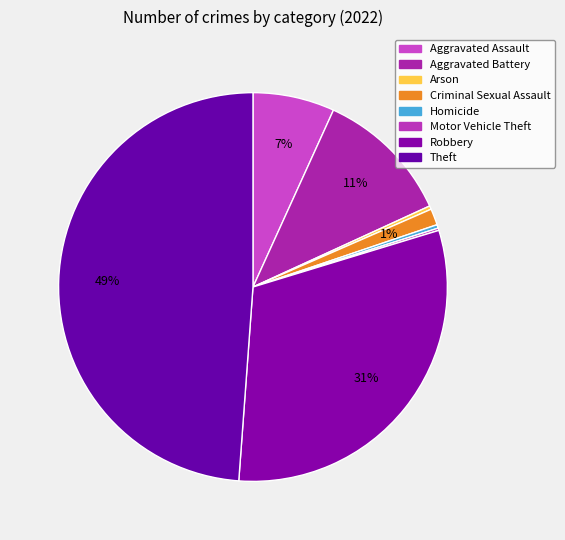

Rank the categories by value from highest to lowest.

Theft, Robbery, Aggravated Battery, Aggravated Assault, Criminal Sexual Assault, Arson, Homicide, Motor Vehicle Theft